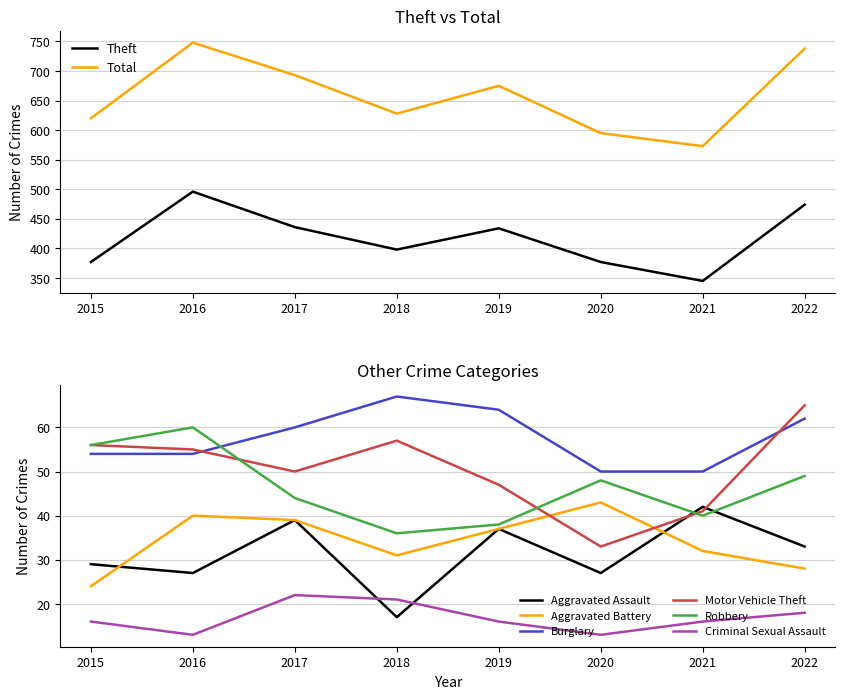

The value of Total at 2016 is 748. True or false?

True